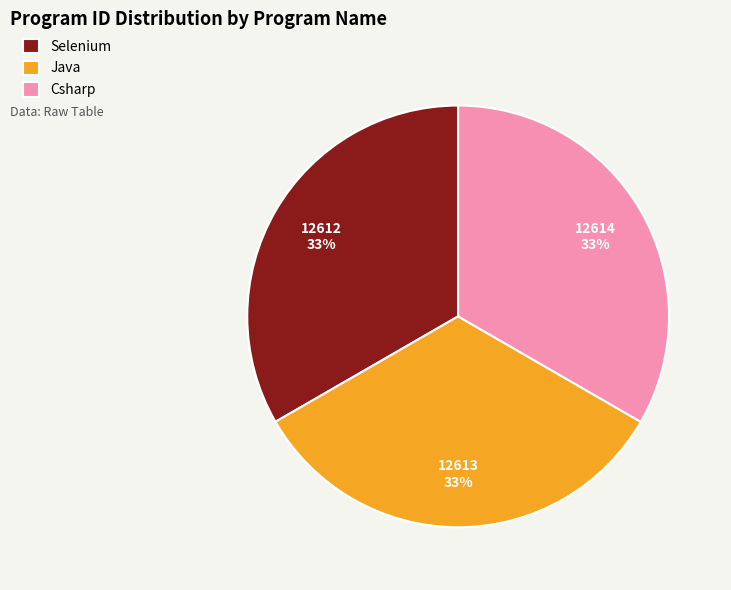

The Selenium slice represents 33% of the pie. True or false?

True